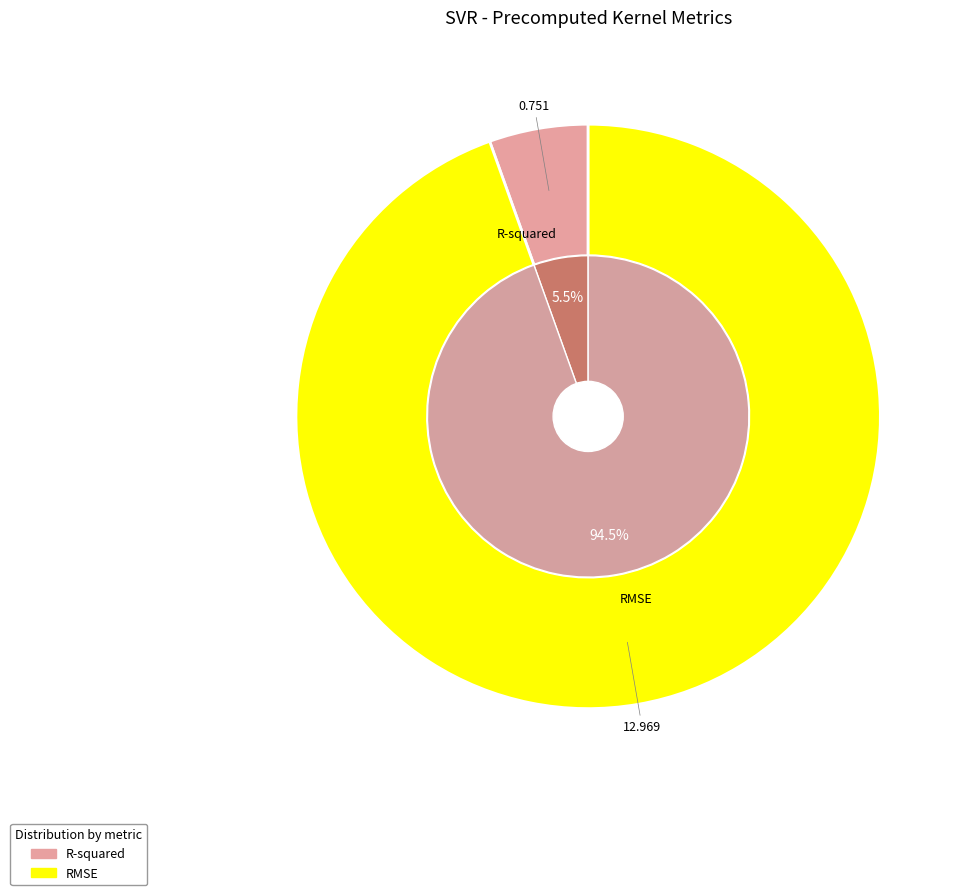

To the nearest percent, what is the average slice percentage?

50%